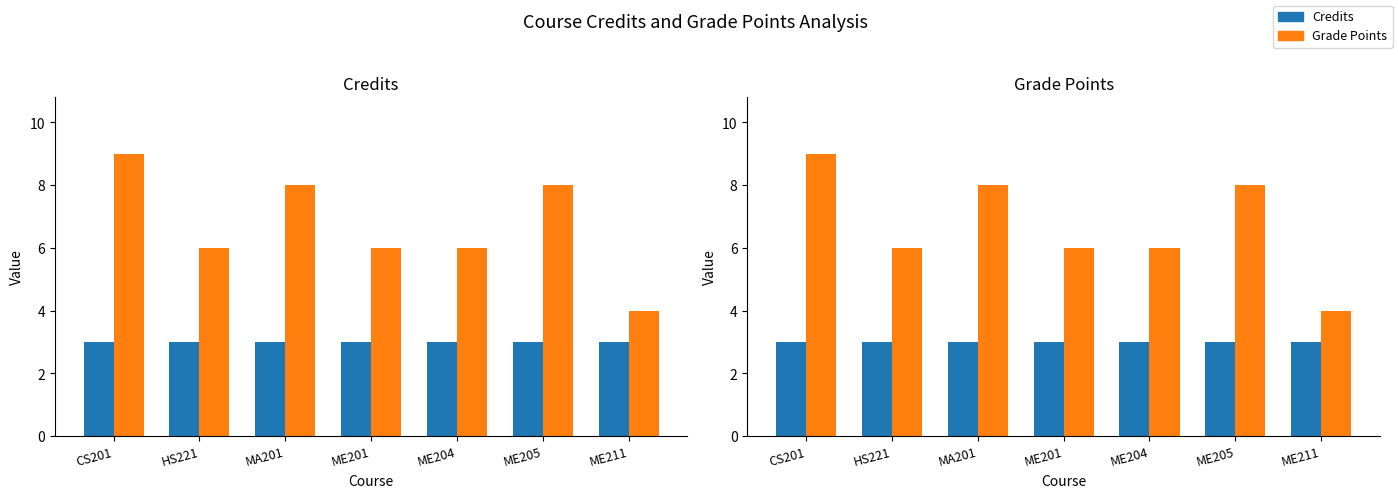

How many bars are there in each group?

2